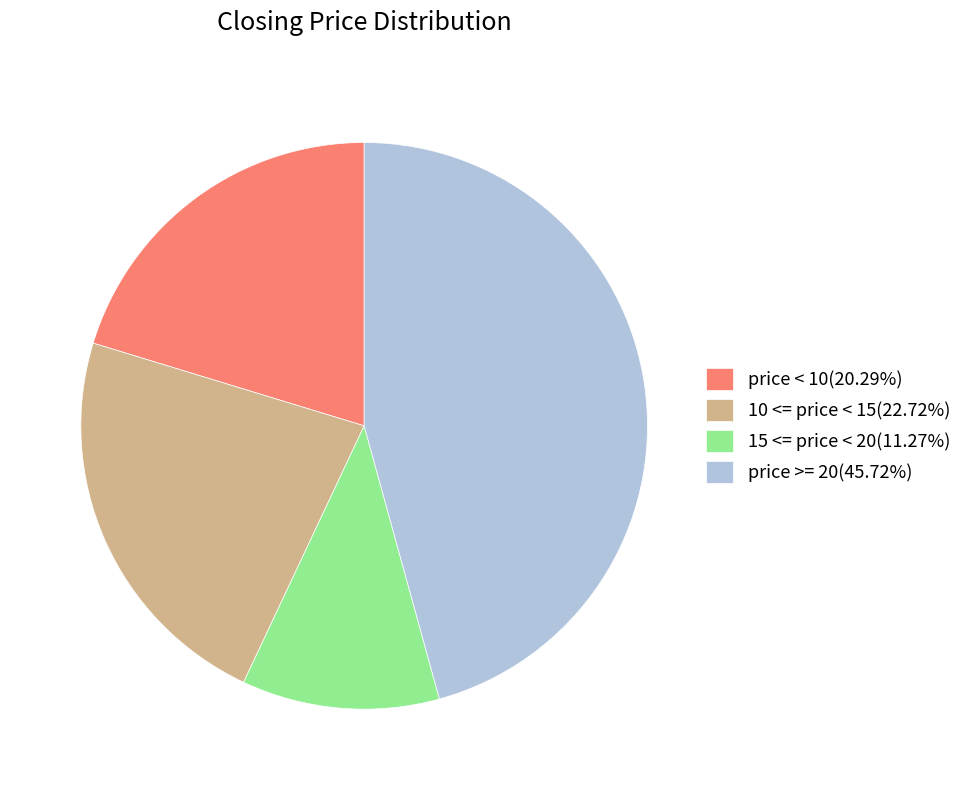

Is 10 <= price < 15(22.72%) the majority of the pie?

No